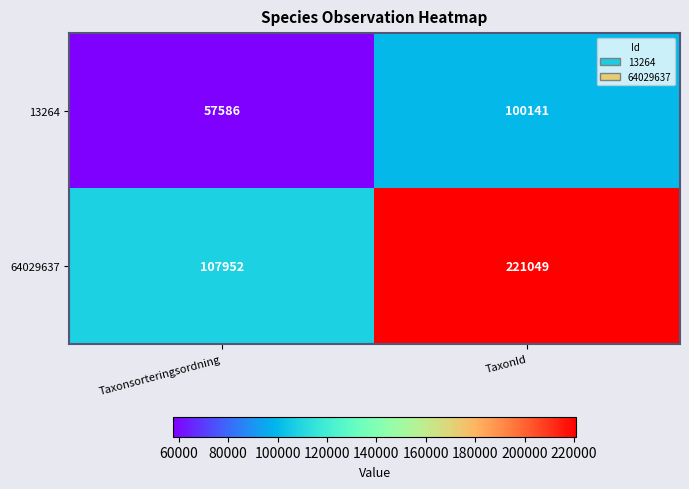

What is the sum of all 64029637 values?

329001